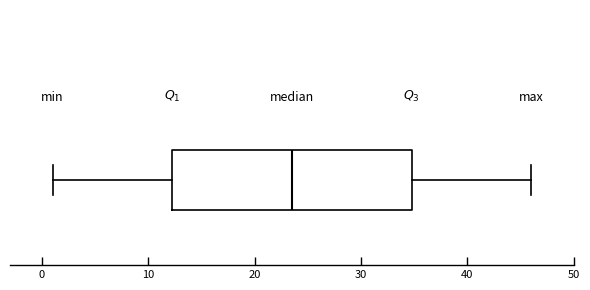

Where does the right whisker of the box end on the x-axis? The values are not printed on the chart, so give them approximately, as read against the axis.

46